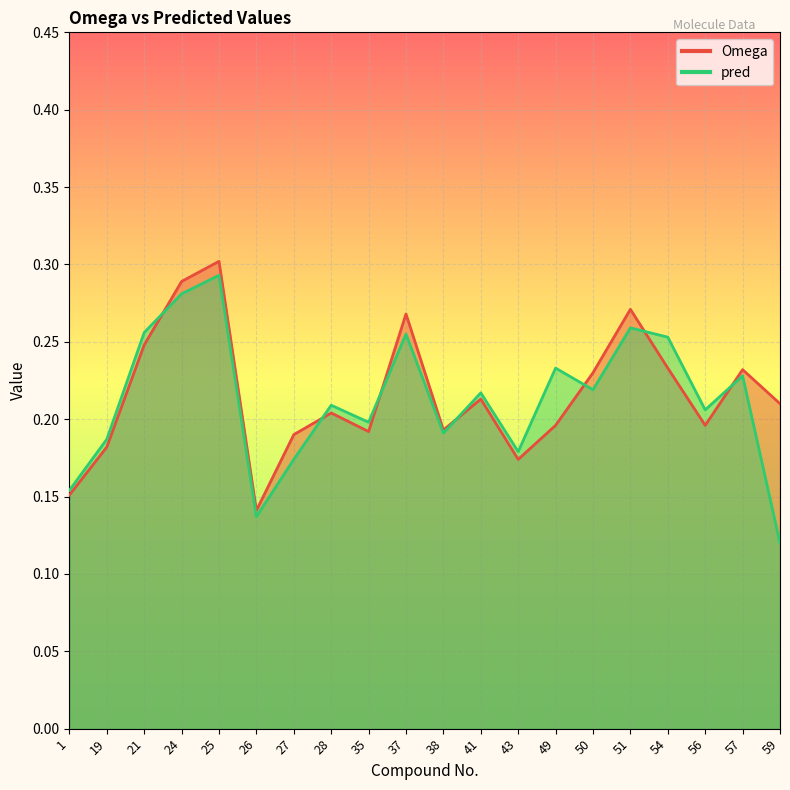

At which category is the sum across all series the highest?

25